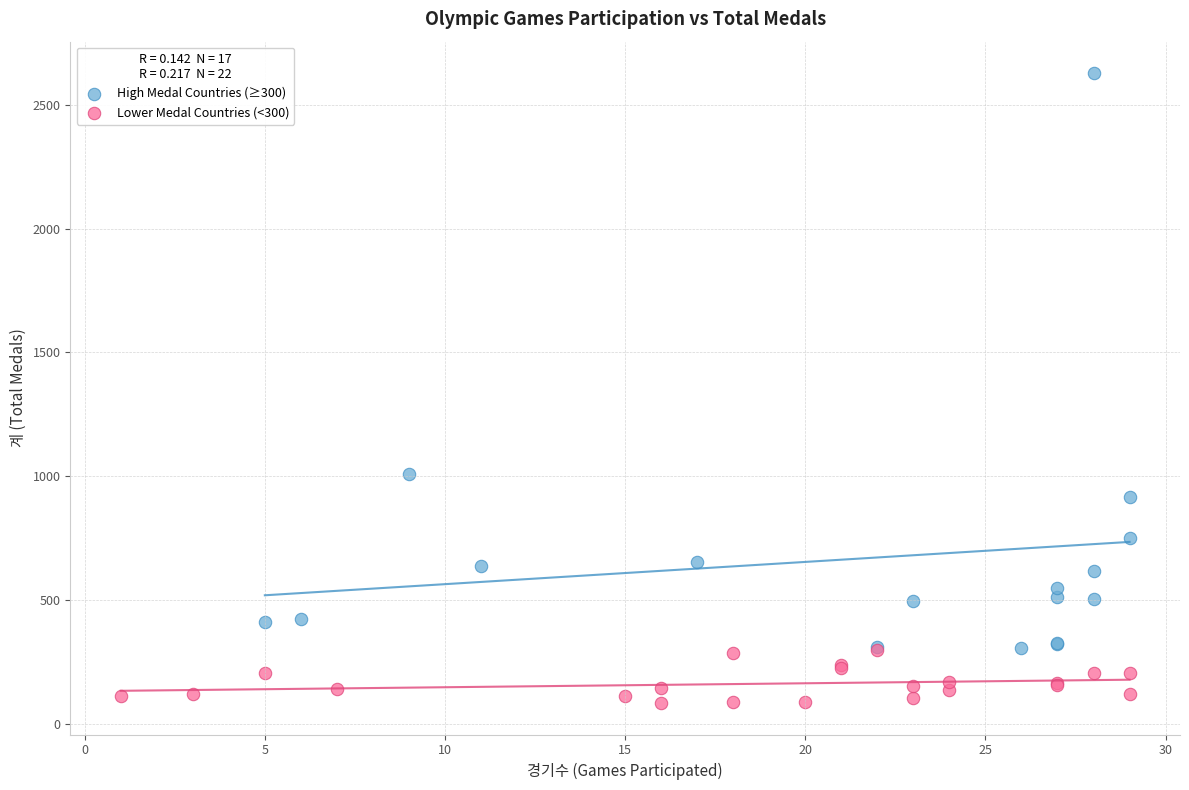

Which series has the widest spread of Y values?

High Medal Countries (≥300)